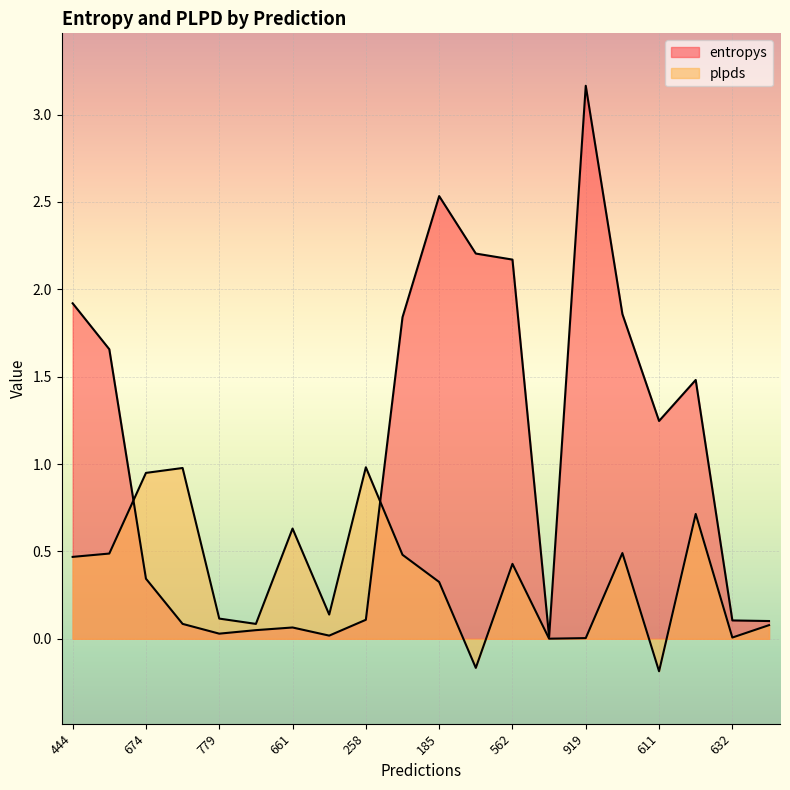

The value of plpds at 632 is 0.0. True or false?

False